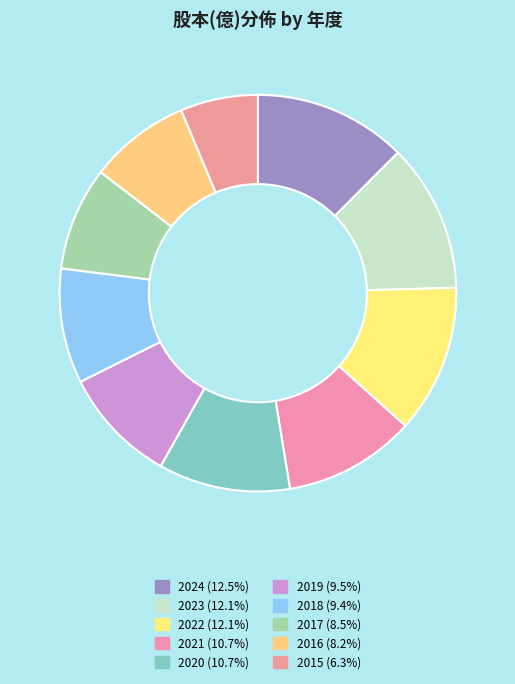

To the nearest percent, what is the difference between the largest and smallest slice percentages?

6%